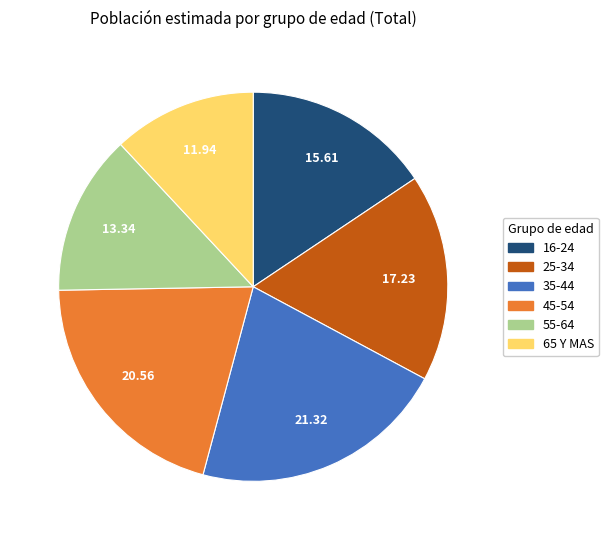

What is the ratio of the value at 45-54 to the value at 35-44?

1.0